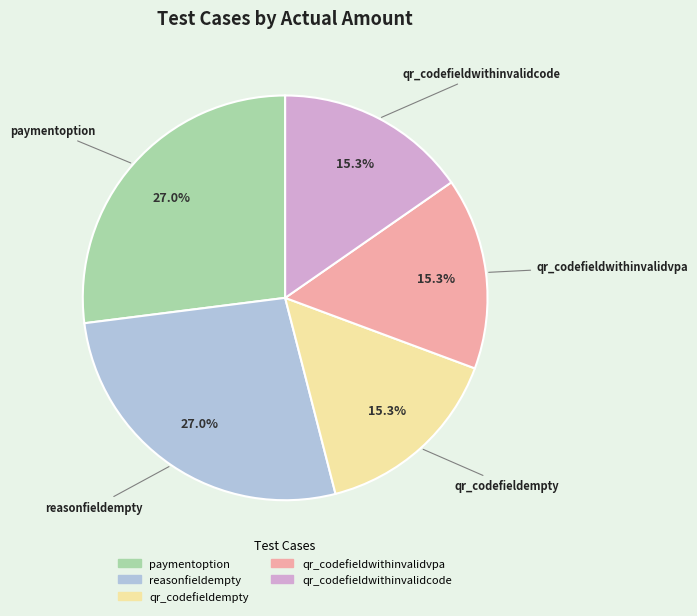

Does reasonfieldempty account for over 50% of the chart?

No